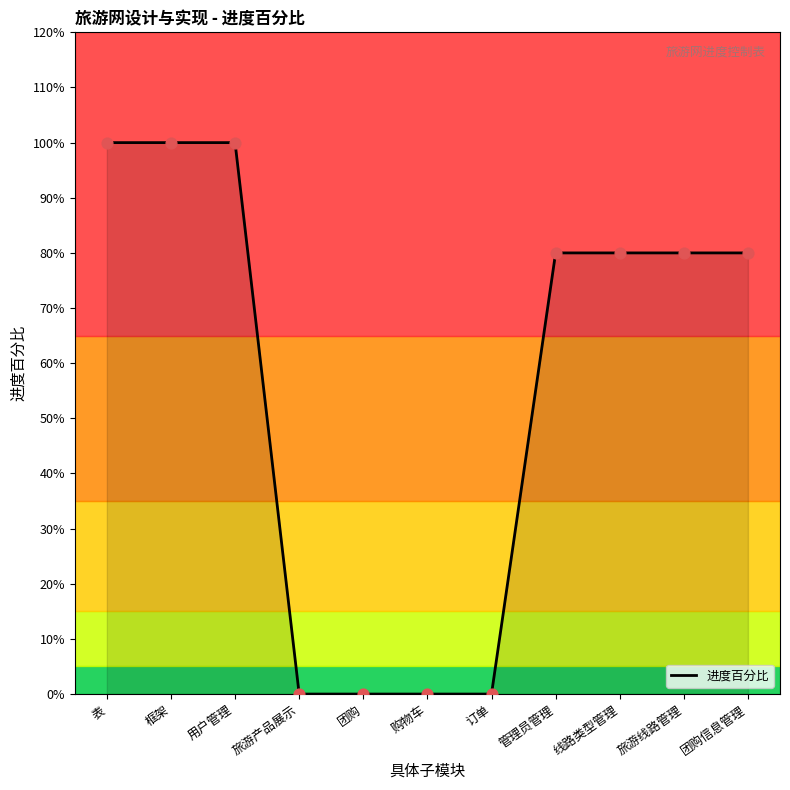

What is the change in value from 表 to 订单?

-1.0